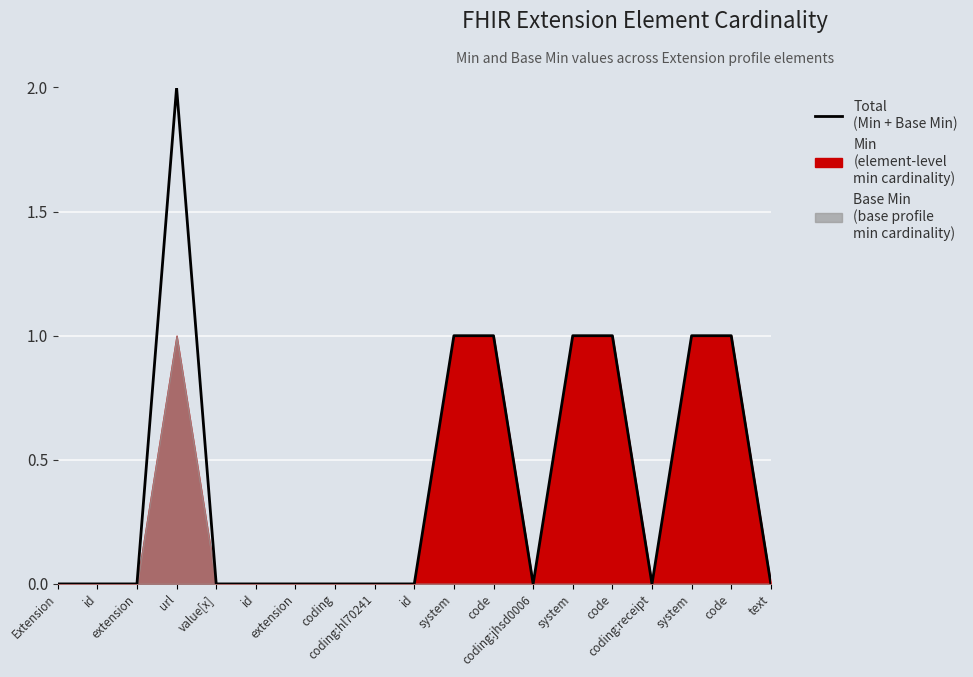

What is the ratio of the value at system to the value at system?

1.0